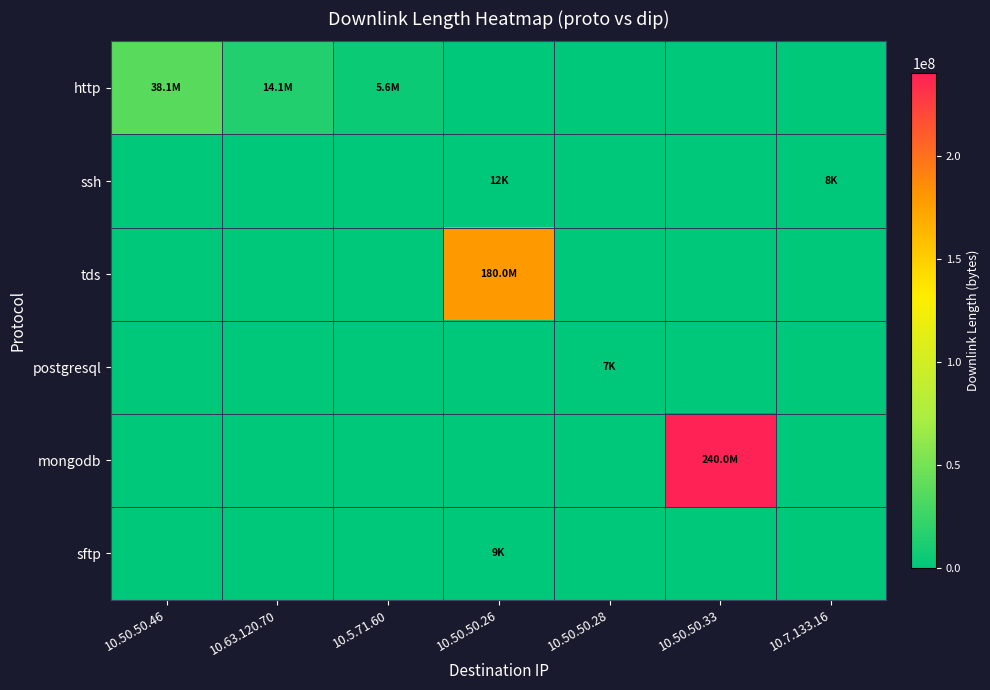

Between 10.50.50.26 and 10.50.50.28, which series saw the biggest shift?

tds